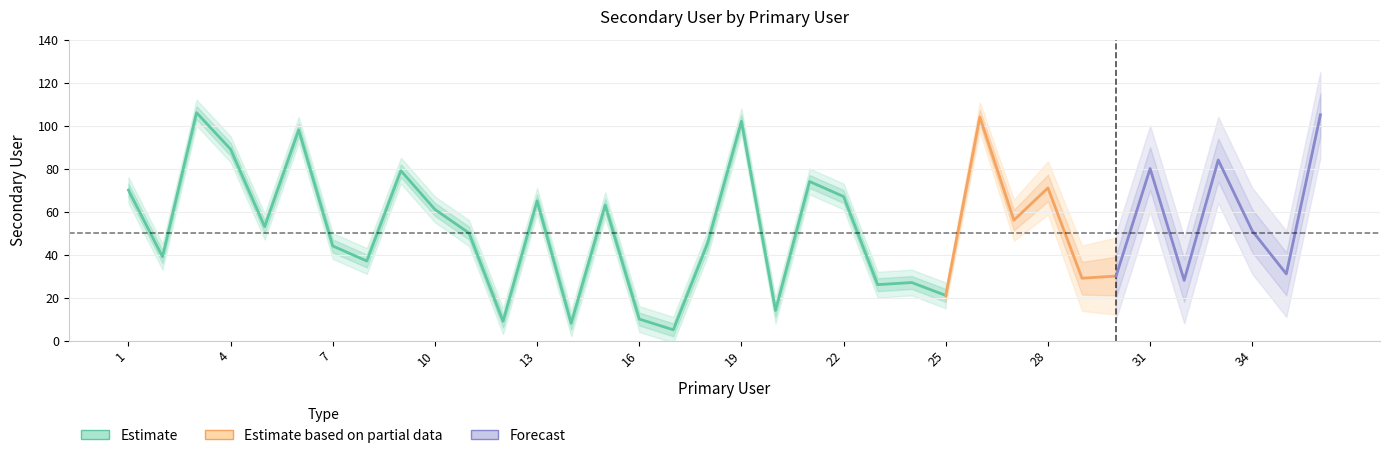

How many lines are shown in the chart?

1